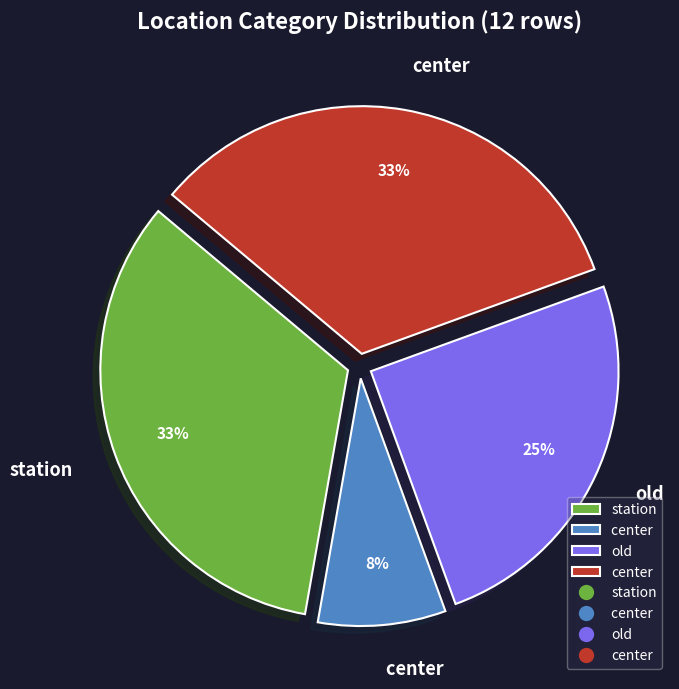

To the nearest percent, what is the difference between the largest and smallest slice percentages?

25%